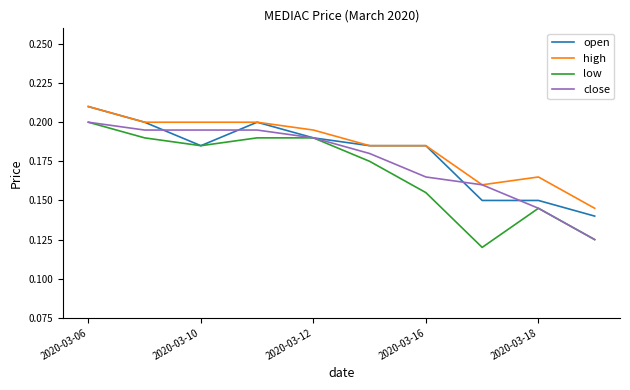

Which series has the largest total across all categories?

high